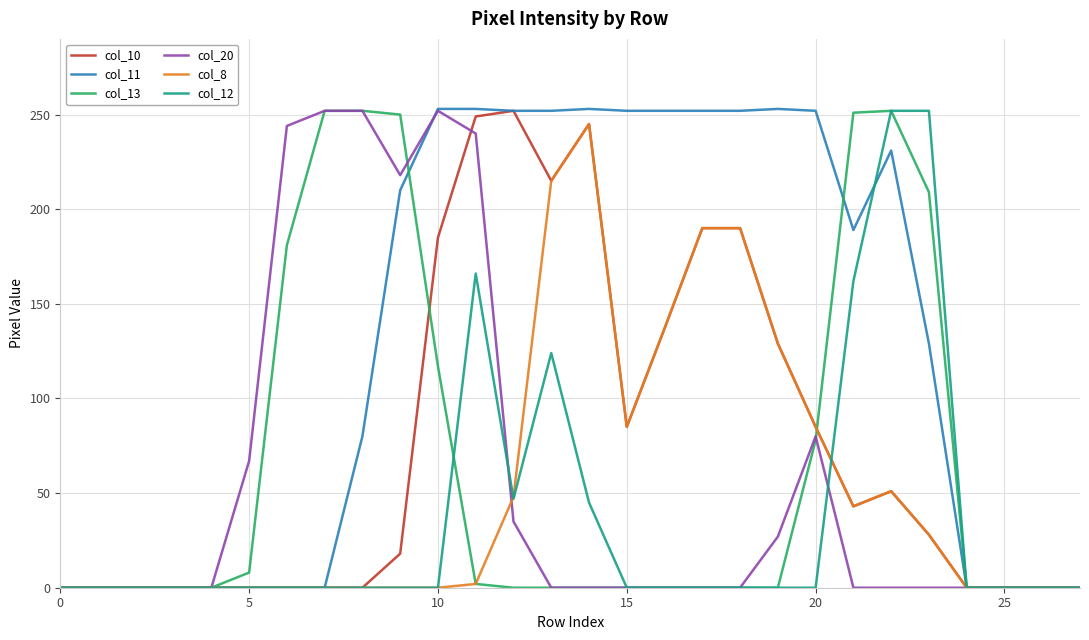

What is the maximum value shown in the chart?

253